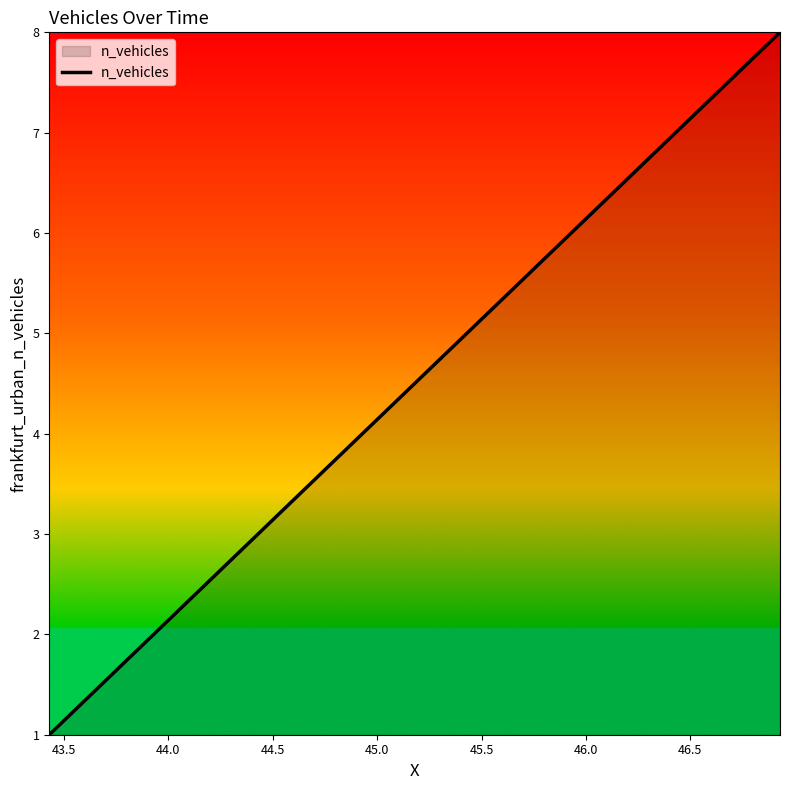

What is the difference between the second highest and minimum values?

6